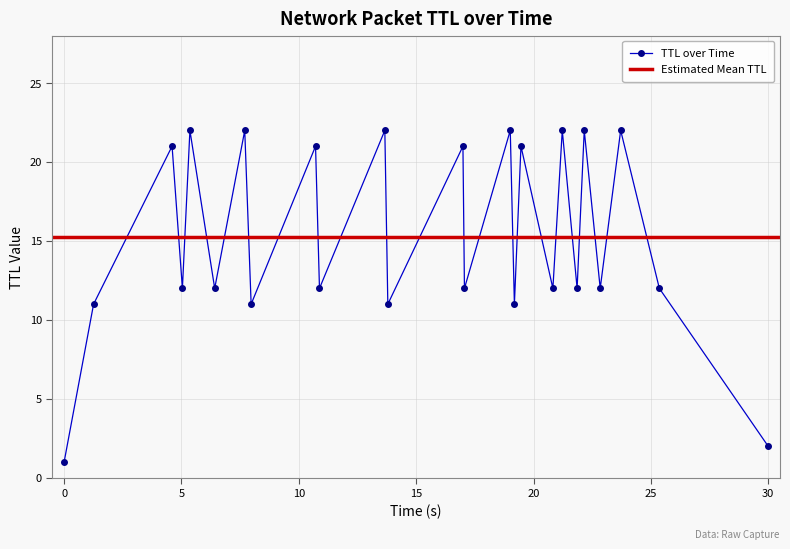

What is the maximum value for TTL over Time?

22